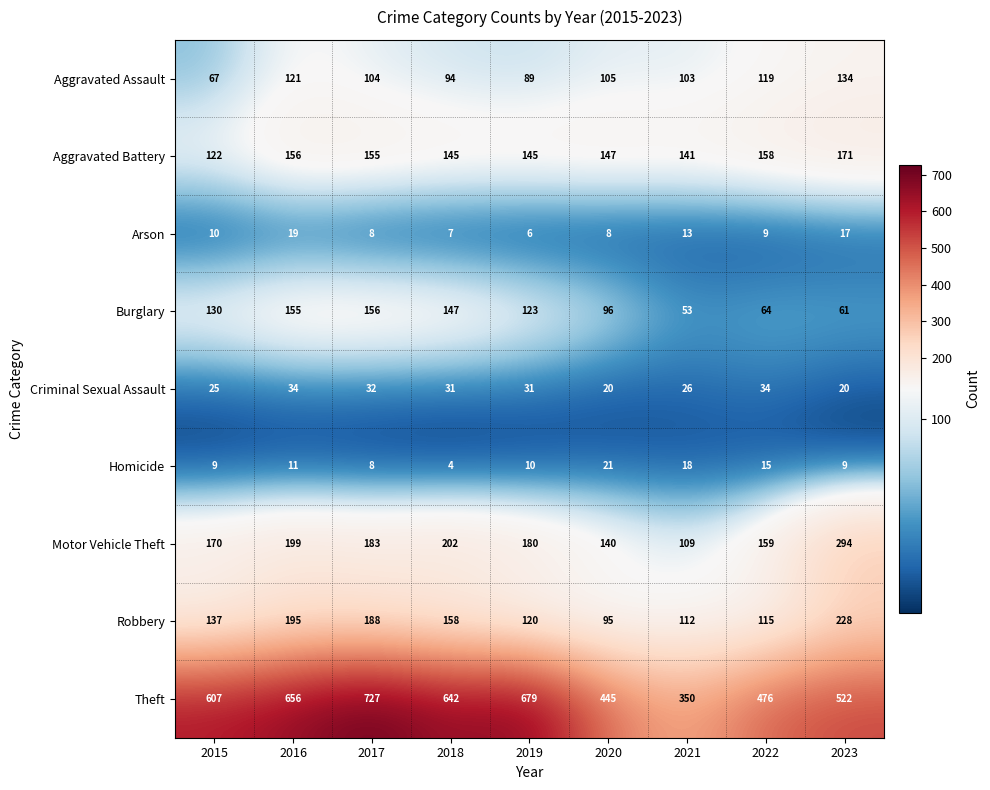

Which series has the largest range (max minus min)?

Theft